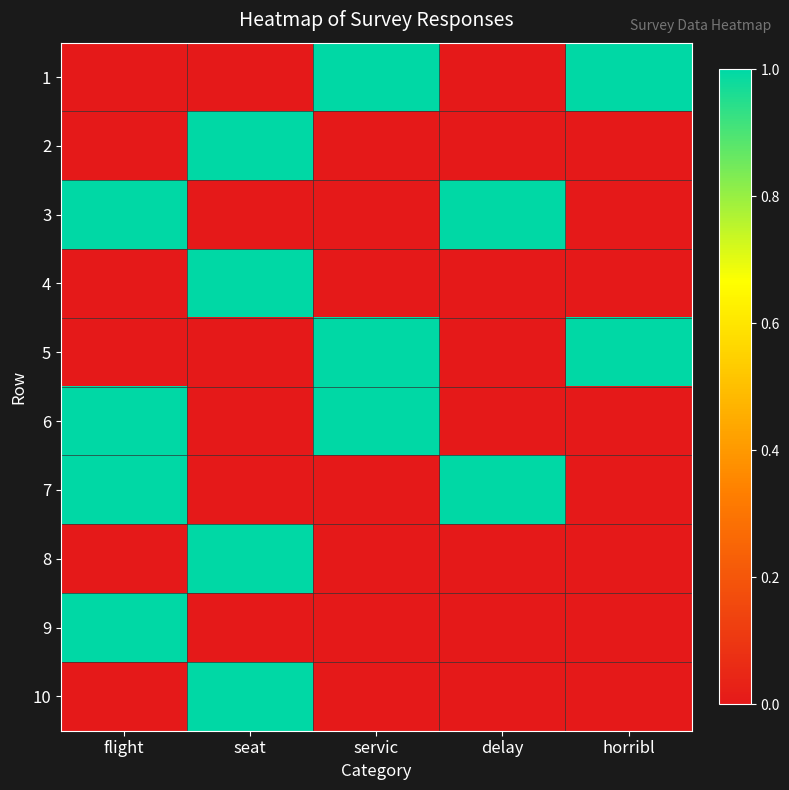

What is the spread (max minus min) of values at flight?

1